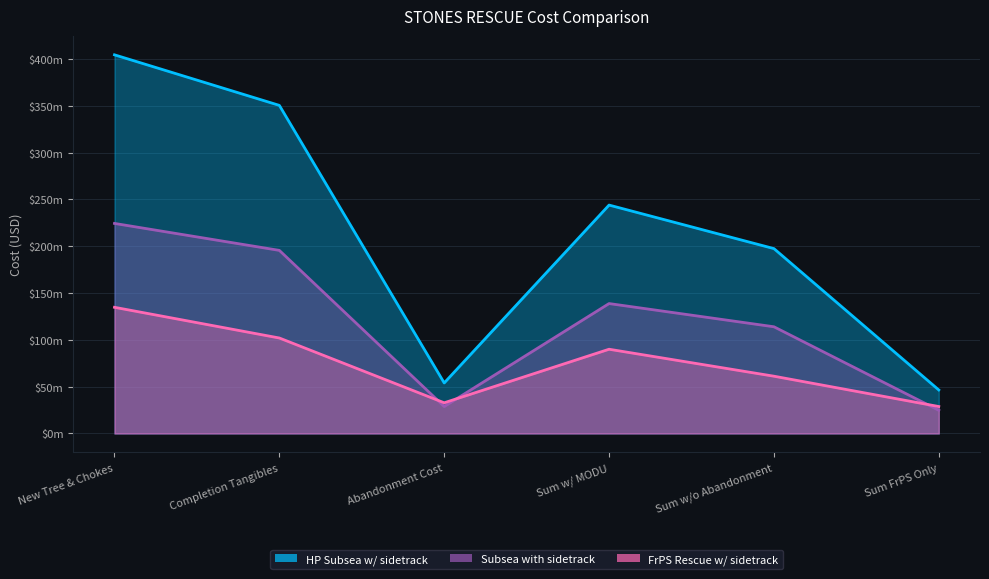

At which label does HP Subsea w/ sidetrack first exceed 244000000?

New Tree & Chokes